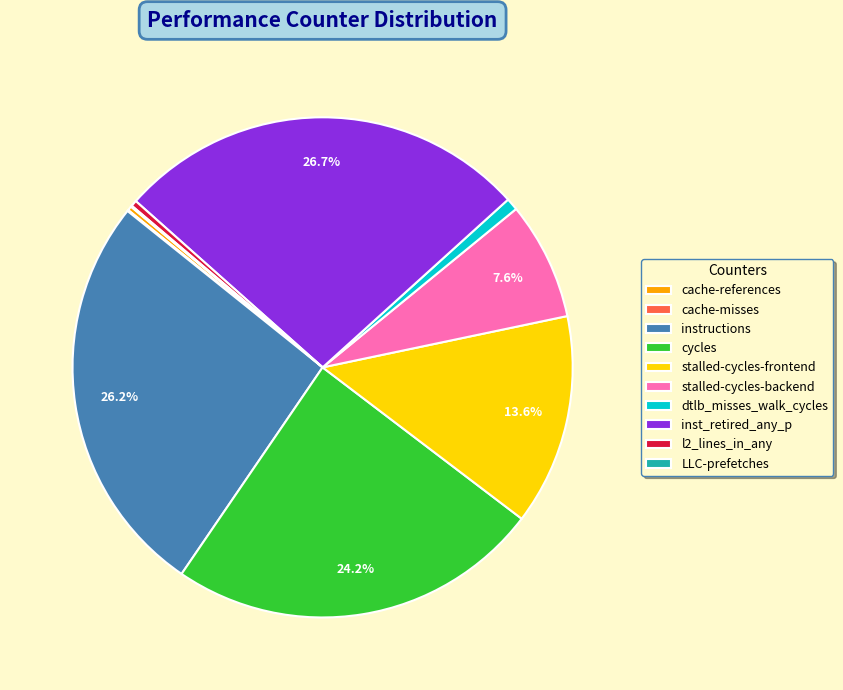

What portion of the pie excludes stalled-cycles-backend?

92.4%